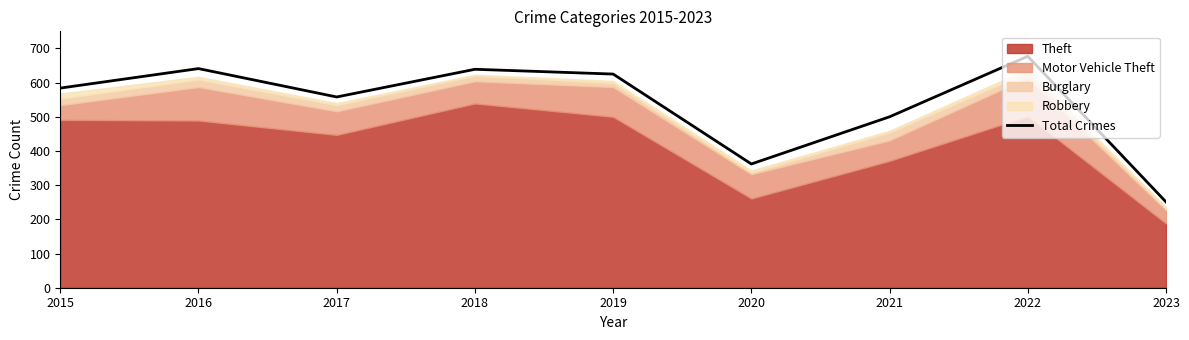

What is the ratio of the value at 2019 to the value at 2017?

1.1